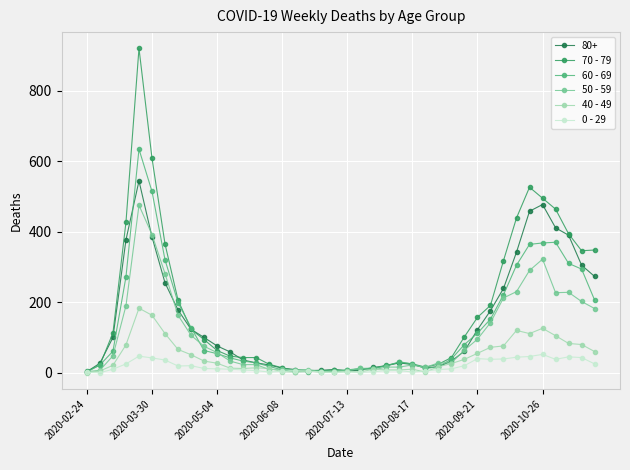

Which series has the largest range (max minus min)?

70 - 79